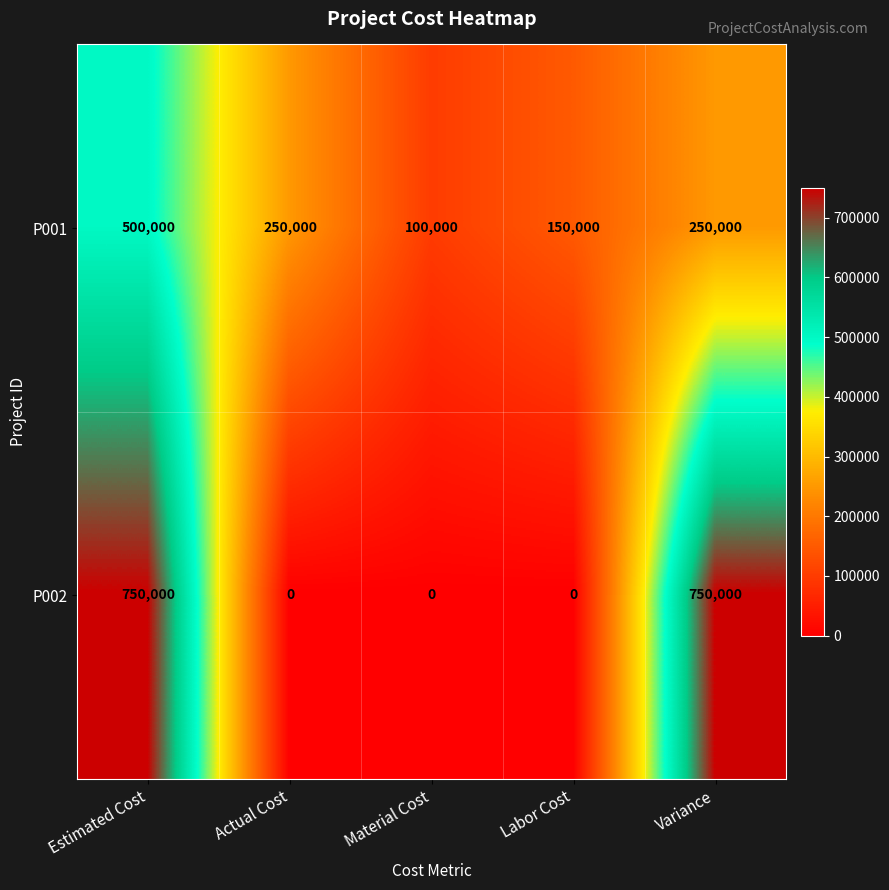

Count the P002 values in the range 0 to 750000.

5